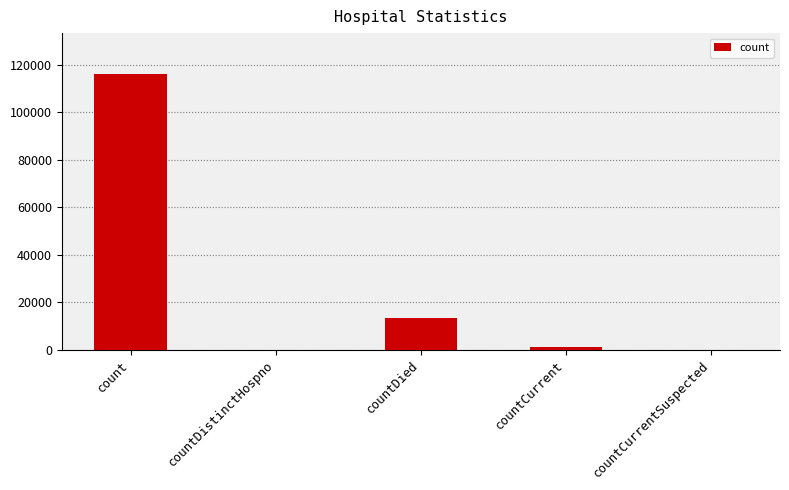

Count the number of data series in this chart.

1